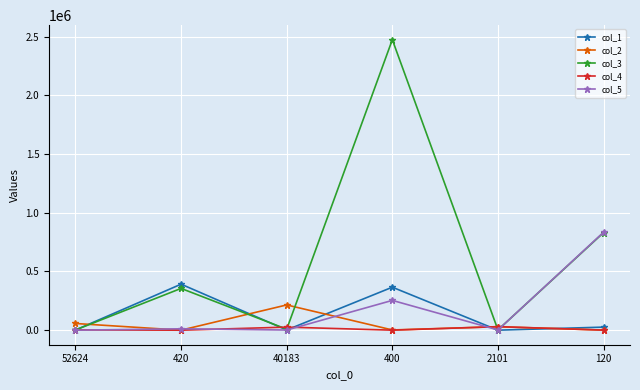

Is it true that col_4 equals 20 at 420?

True